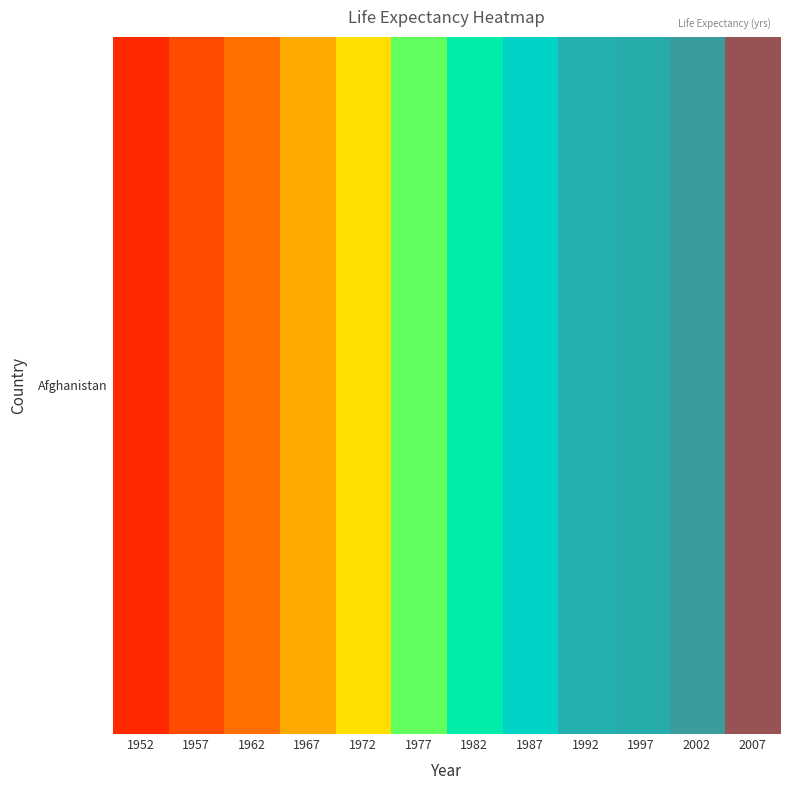

At which category does the chart reach its peak across all series?

2007